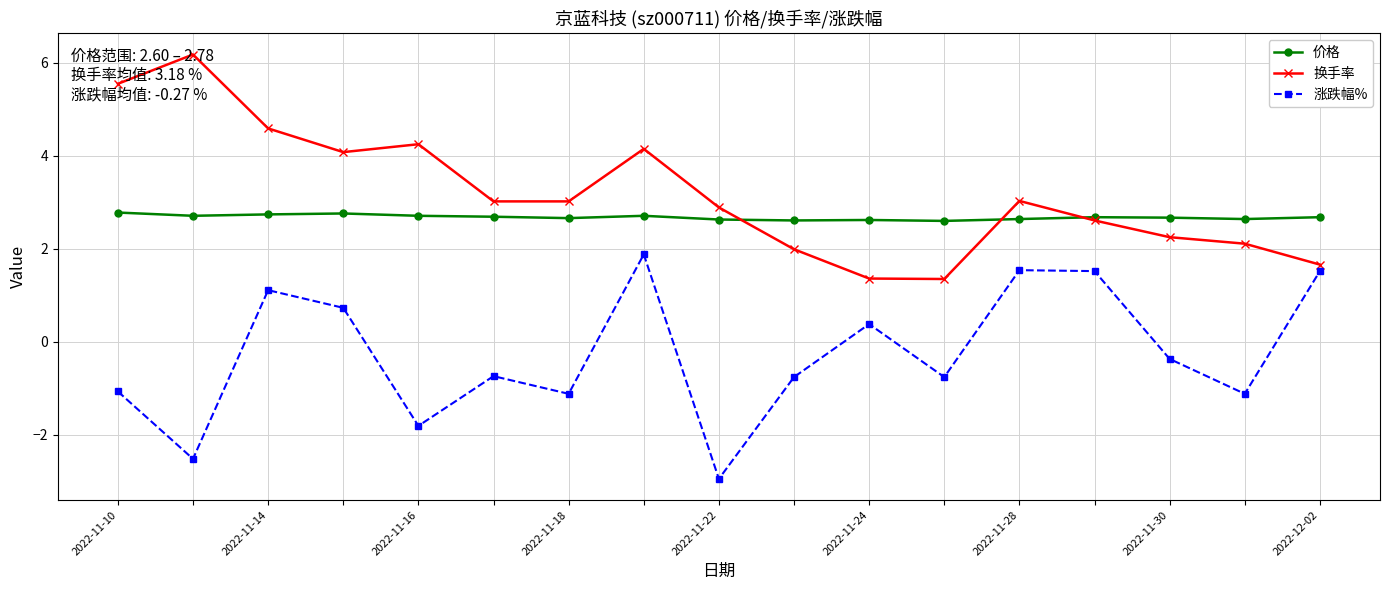

Between 2022-11-10 and 11, which is larger?

2022-11-10